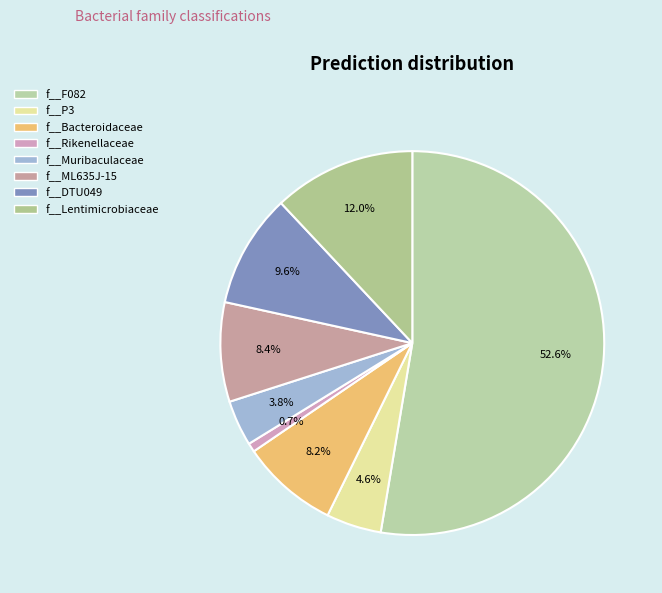

The f__P3 slice represents 9% of the pie. True or false?

False